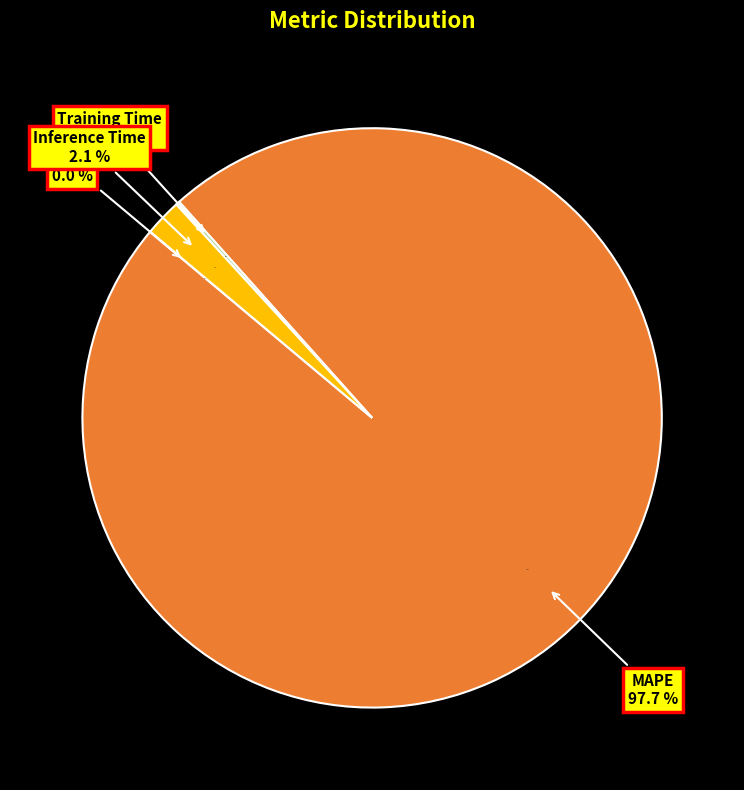

What percentage is the MAPE slice, to the nearest percent?

98%